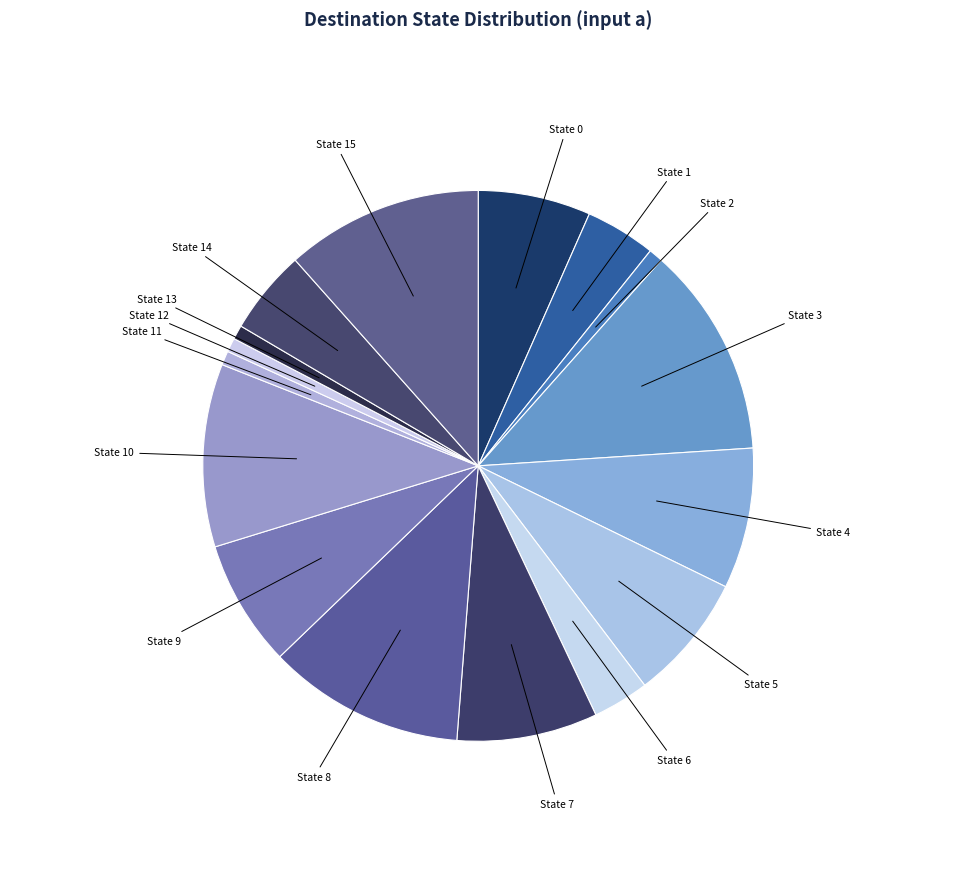

Is the sum of State 7 and State 13 greater than half?

No